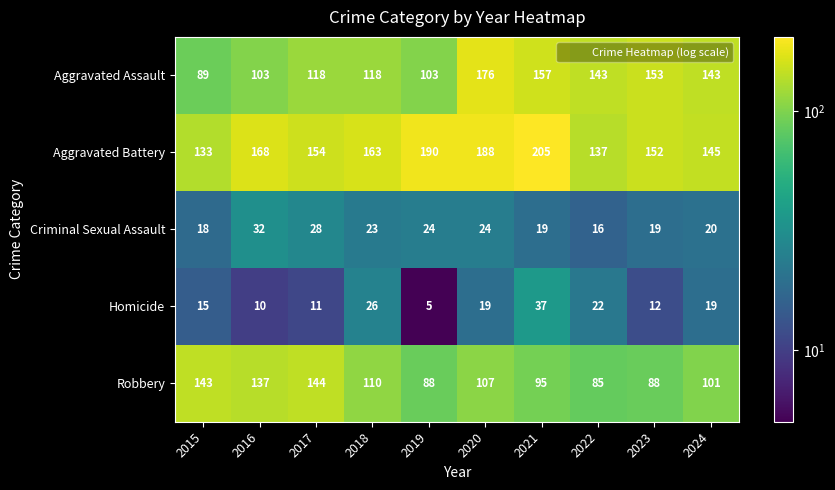

Rank the series at 2018 from lowest to highest value.

Criminal Sexual Assault, Homicide, Robbery, Aggravated Assault, Aggravated Battery